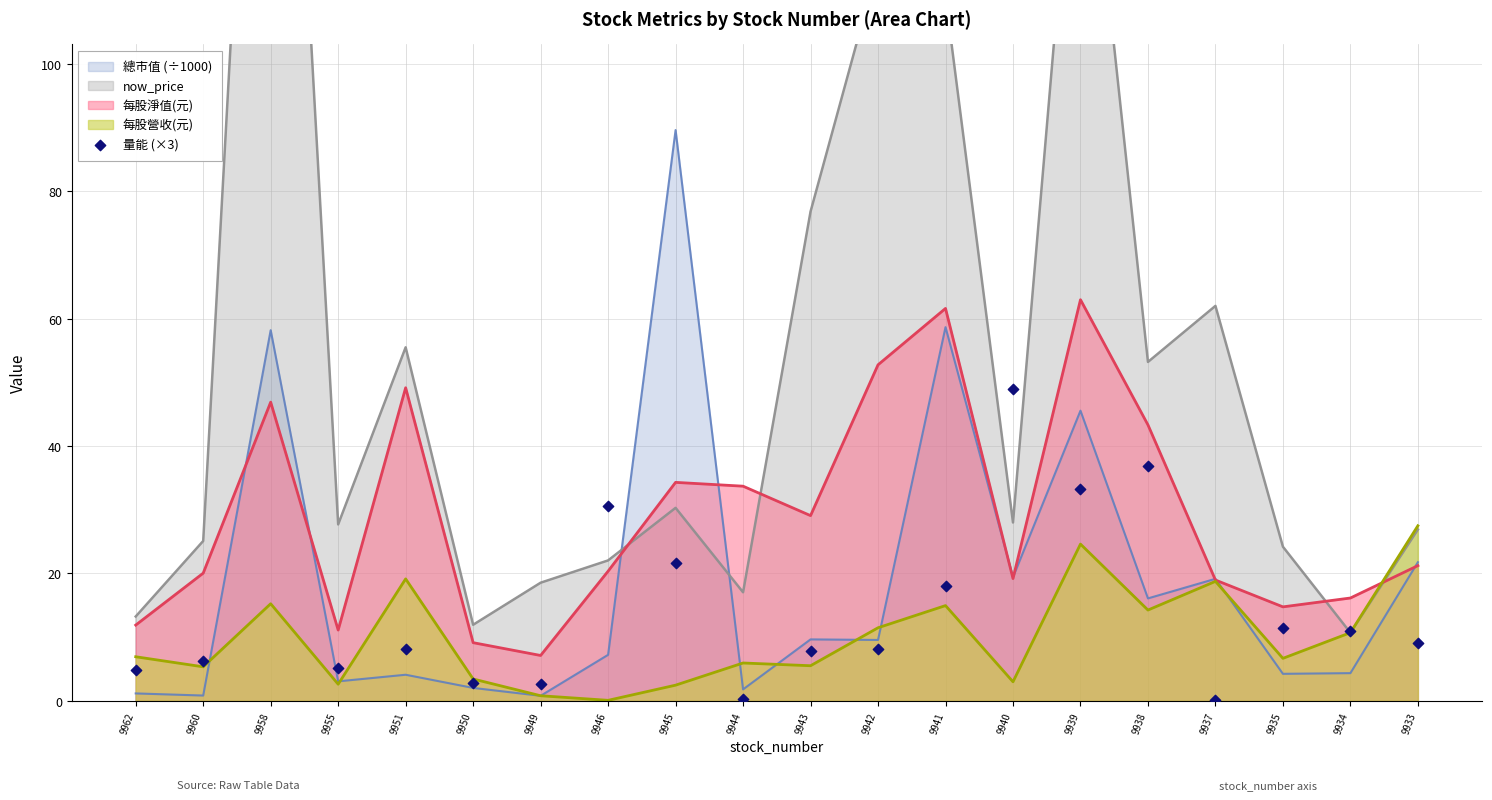

Which has a higher value, 9938 or 9958?

9958